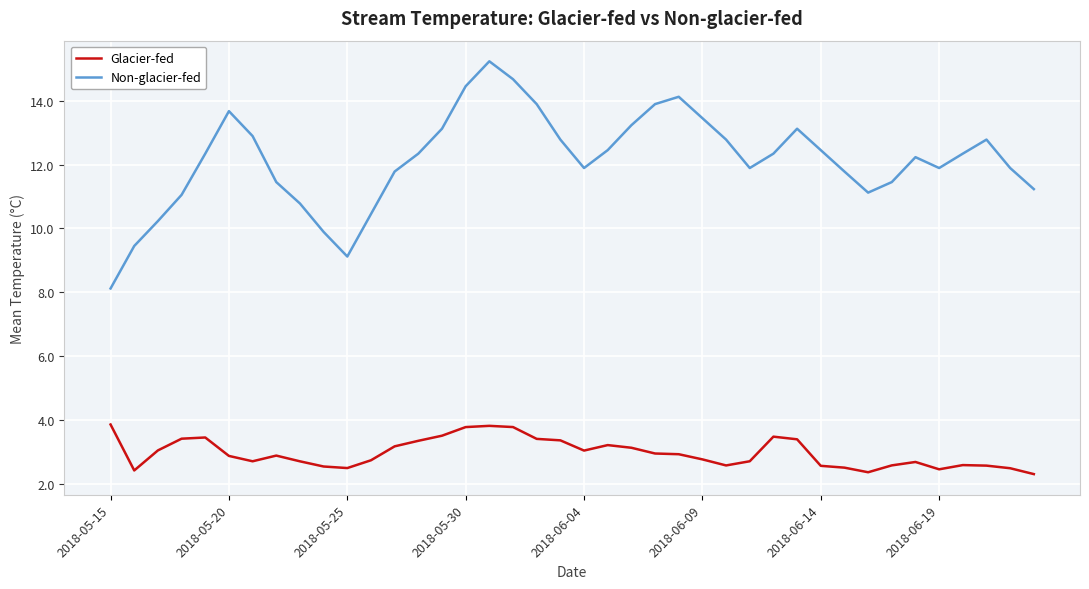

True or false: Glacier-fed and Non-glacier-fed intersect in this chart.

False